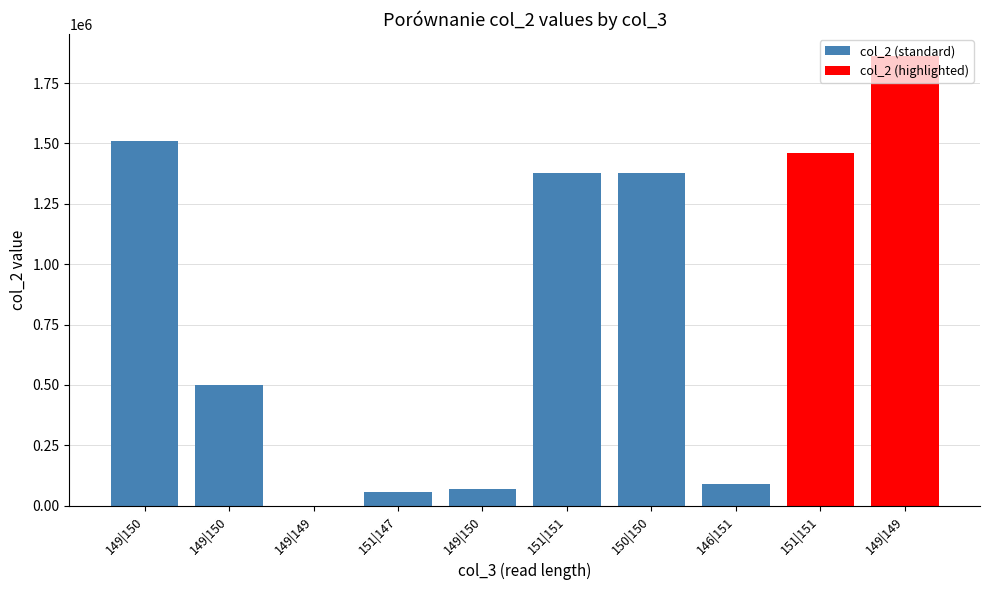

What are all the series names shown in the legend?

col_2 (standard), col_2 (highlighted)